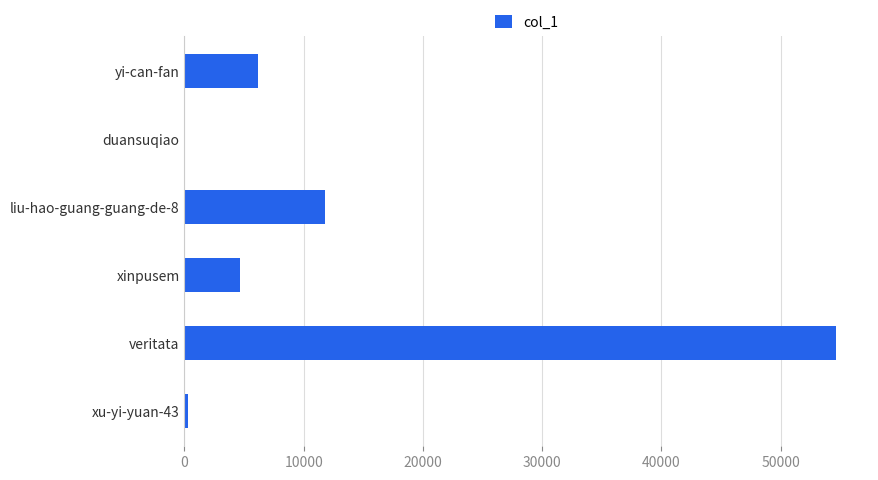

The value at yi-can-fan is 6184. True or false?

True